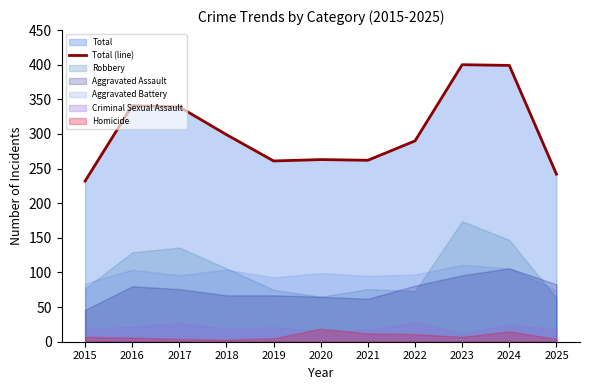

What is the value of the 5th point from the left?

261